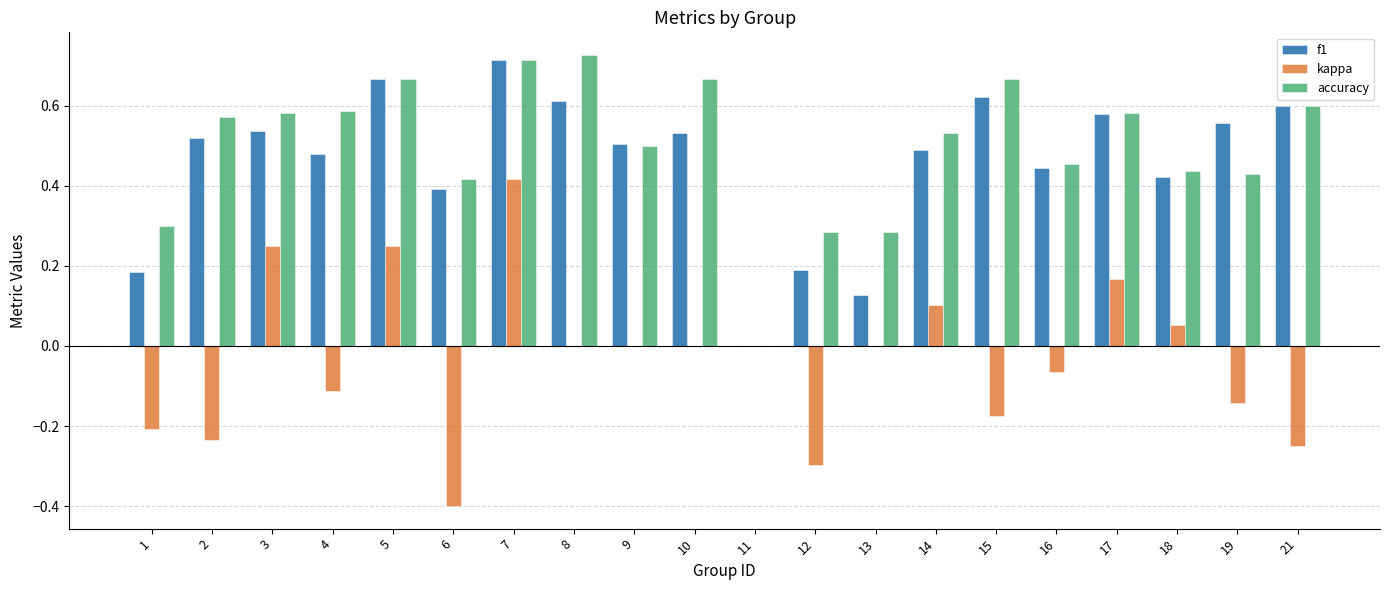

How many distinct data groups are displayed?

3